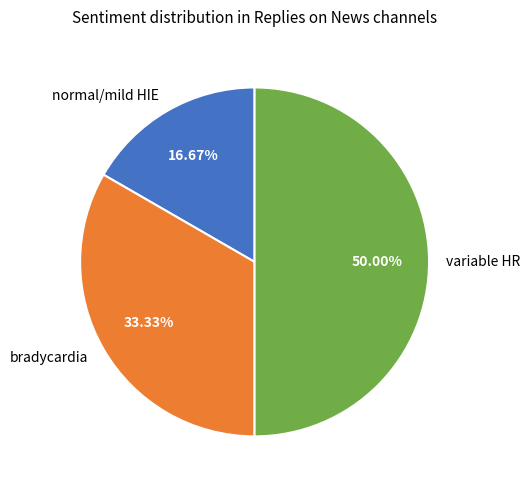

Is it true that normal/mild HIE is 17% of the pie?

True